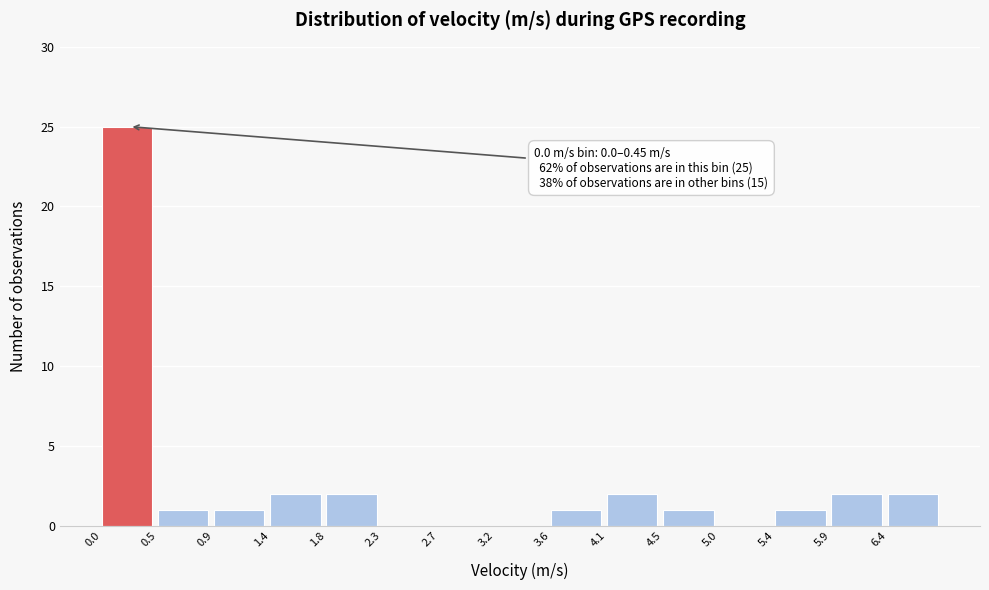

Over which range of the x-axis is the bar tallest?

0.00 to 0.45